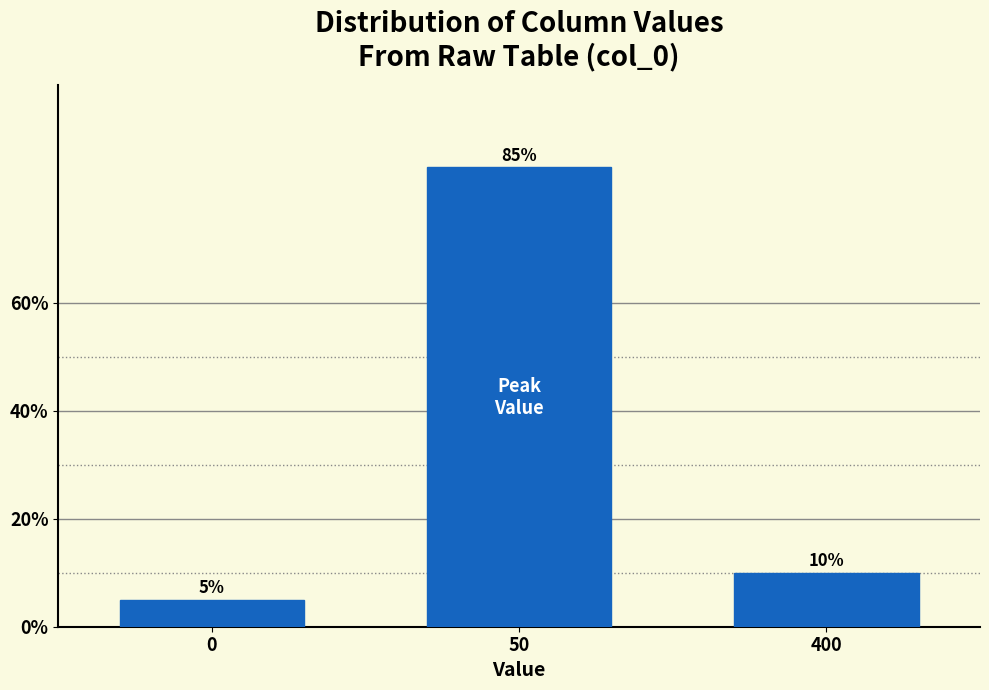

Reading left to right, list all the values displayed in this chart.

5	85	10